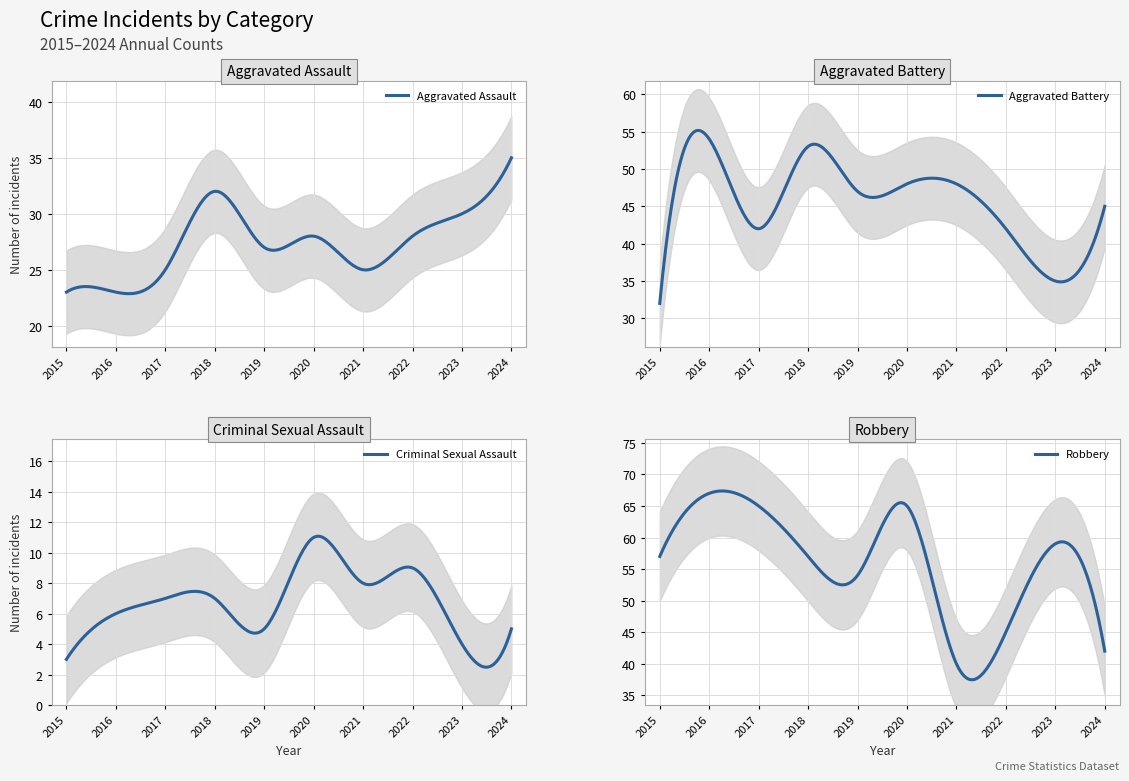

True or false: Aggravated Assault and Criminal Sexual Assault intersect in this chart.

False